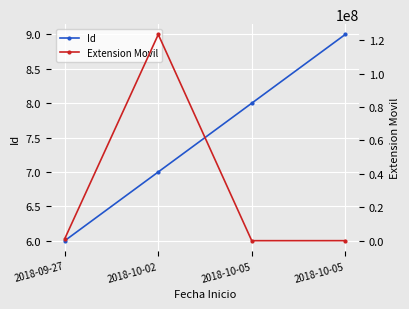

How many data points in Id are above 8?

1